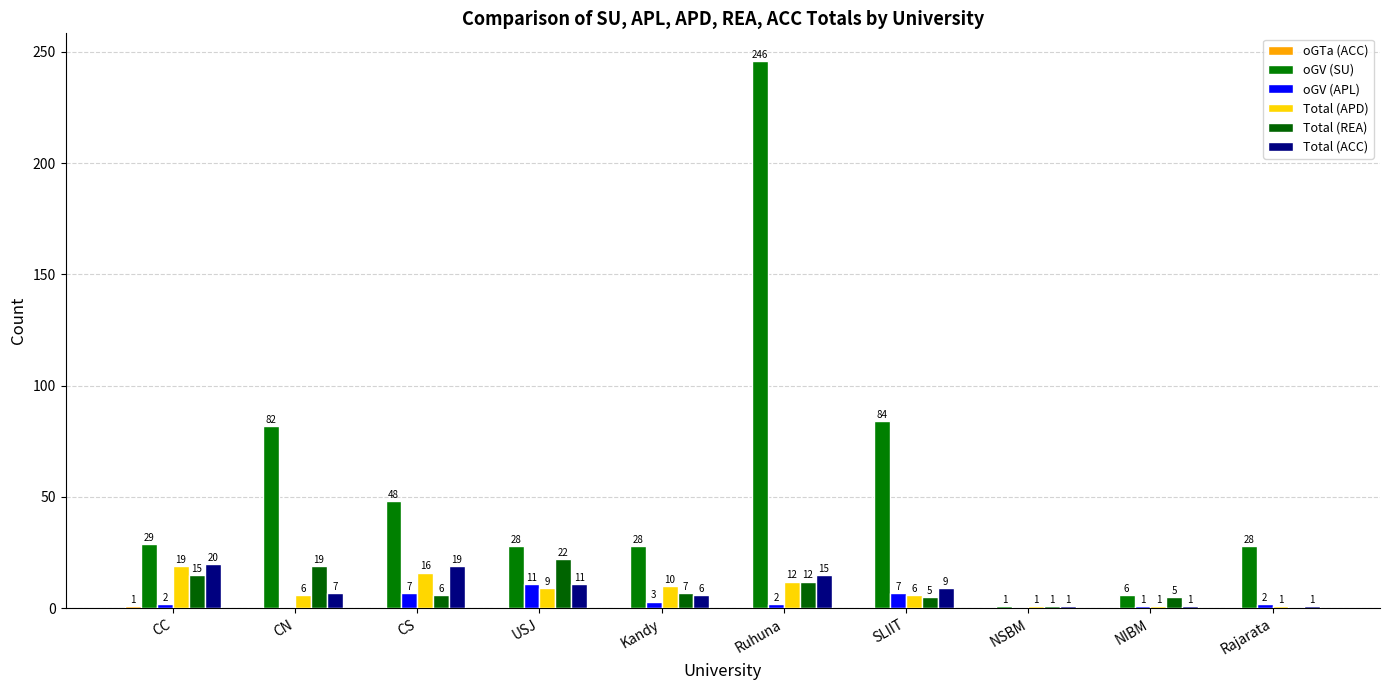

At how many categories does at least one series exceed 135?

1